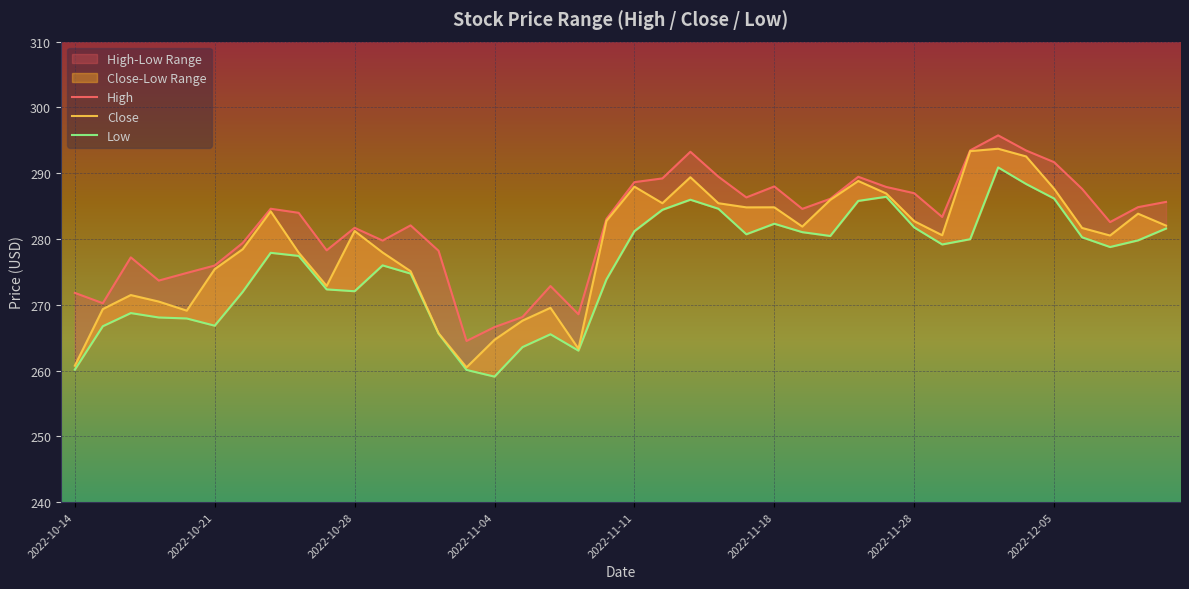

Is the value of Close at 39 greater than the value of High at 2022-11-18?

Yes